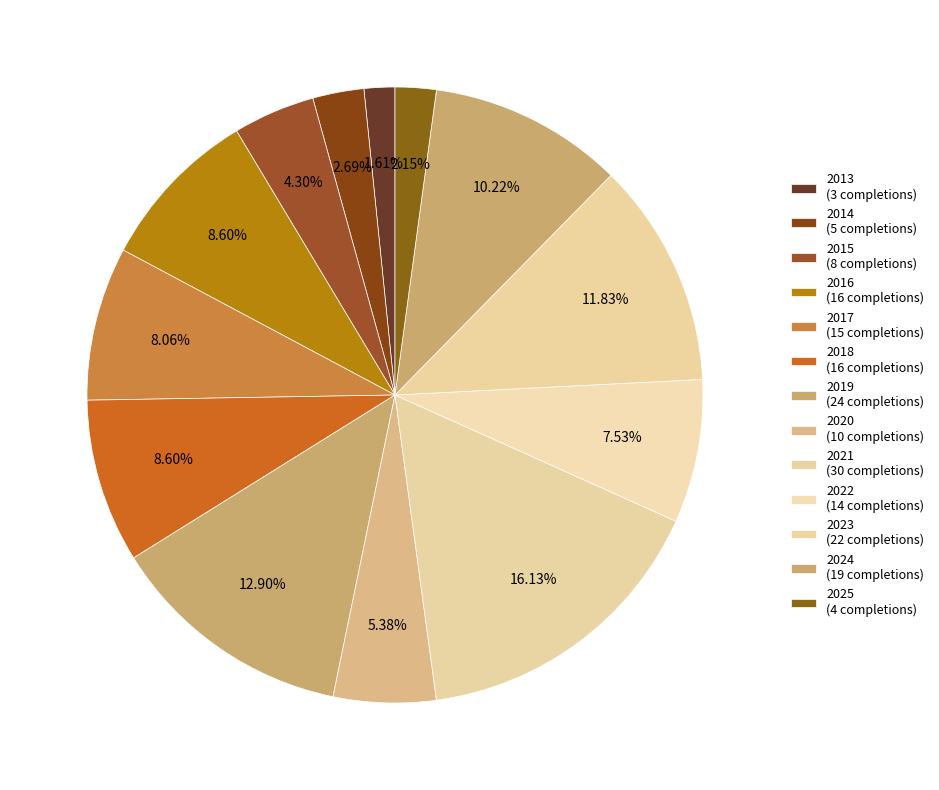

What percentage is NOT represented by 2017?

91.9%